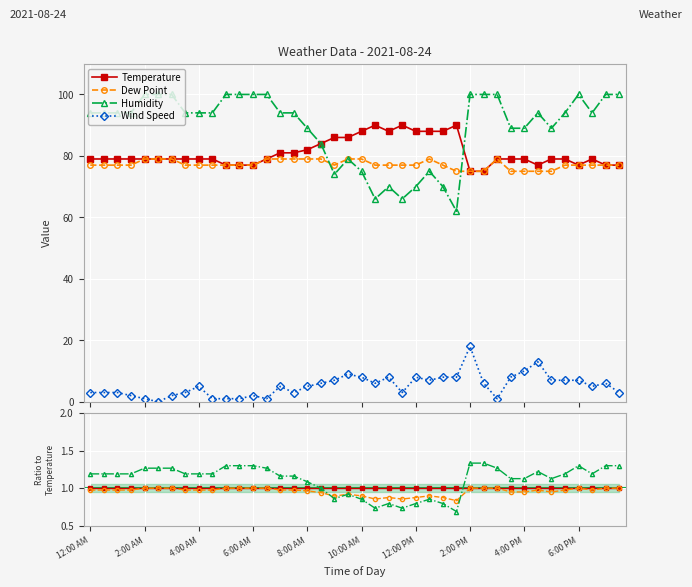

True or false: Wind Speed and Humidity intersect in this chart.

False